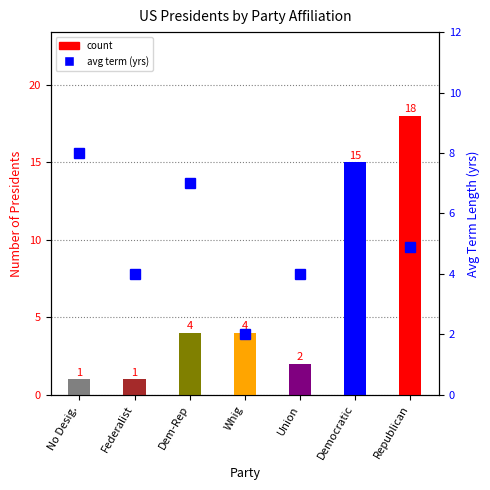

What is the value of the Avg Term (yrs) bar at the 6th from the left?

5.9